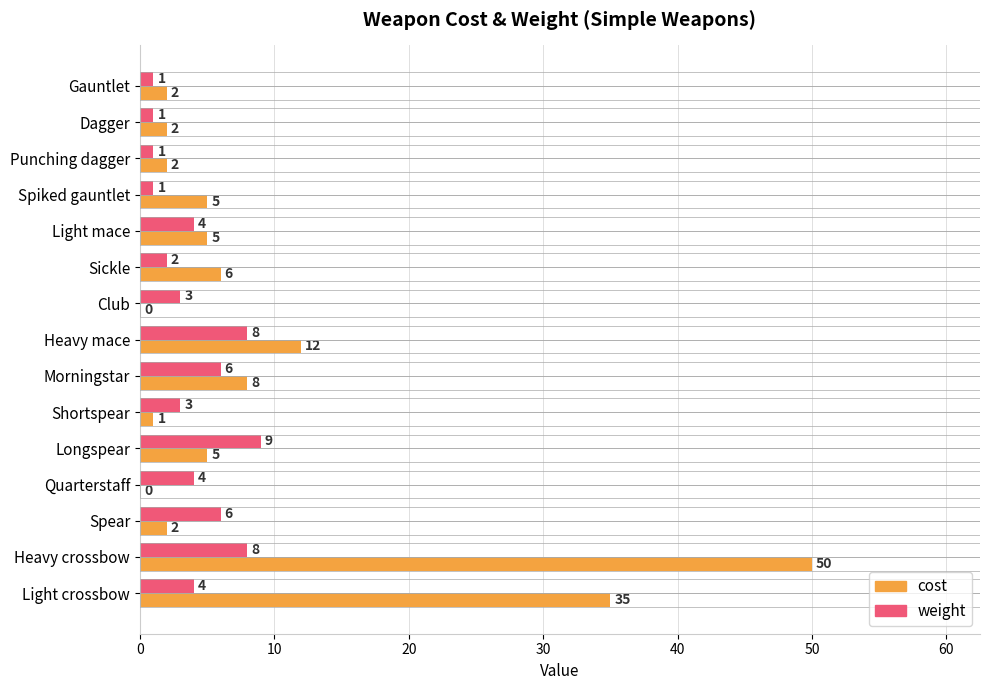

Which series has the largest total across all categories?

cost